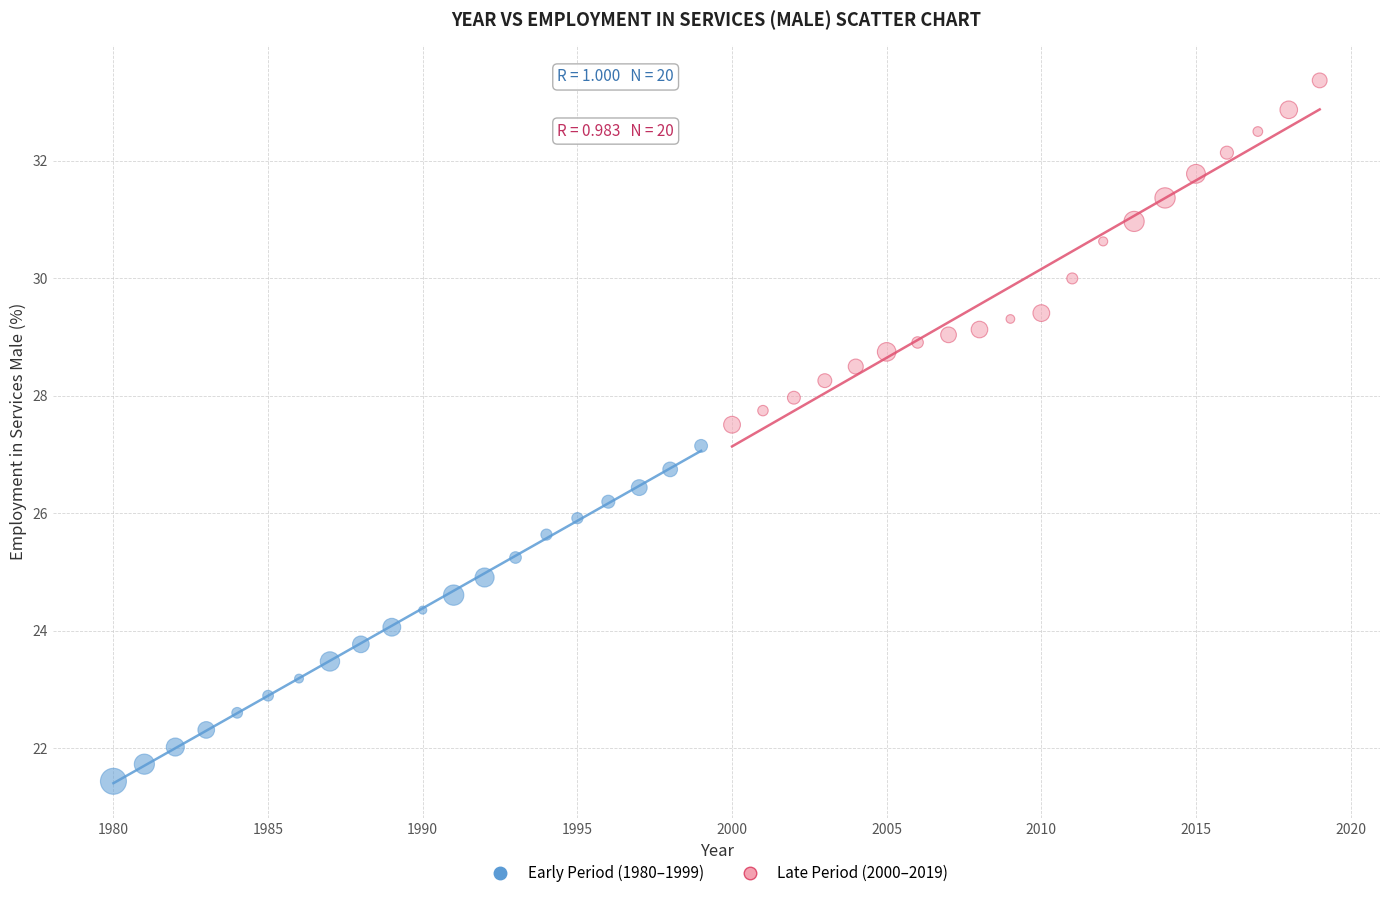

What are all the series names shown in the legend?

Early Period (1980–1999), Late Period (2000–2019)